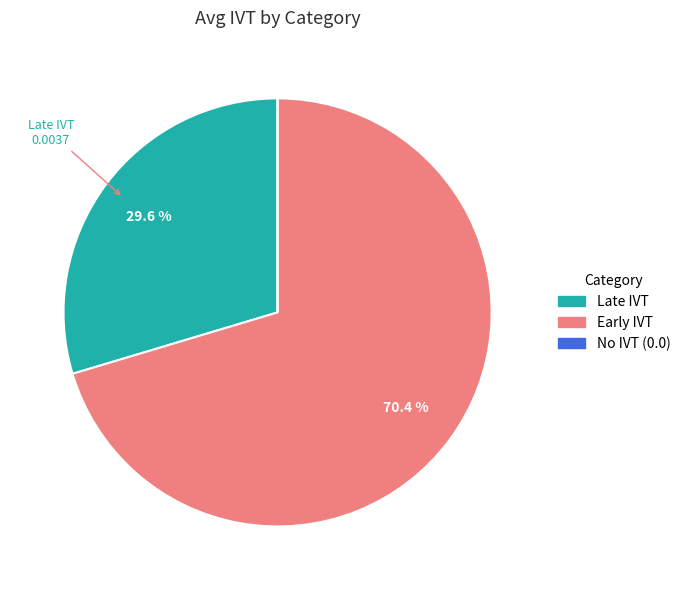

Is it true that Early IVT is 57% of the pie?

False